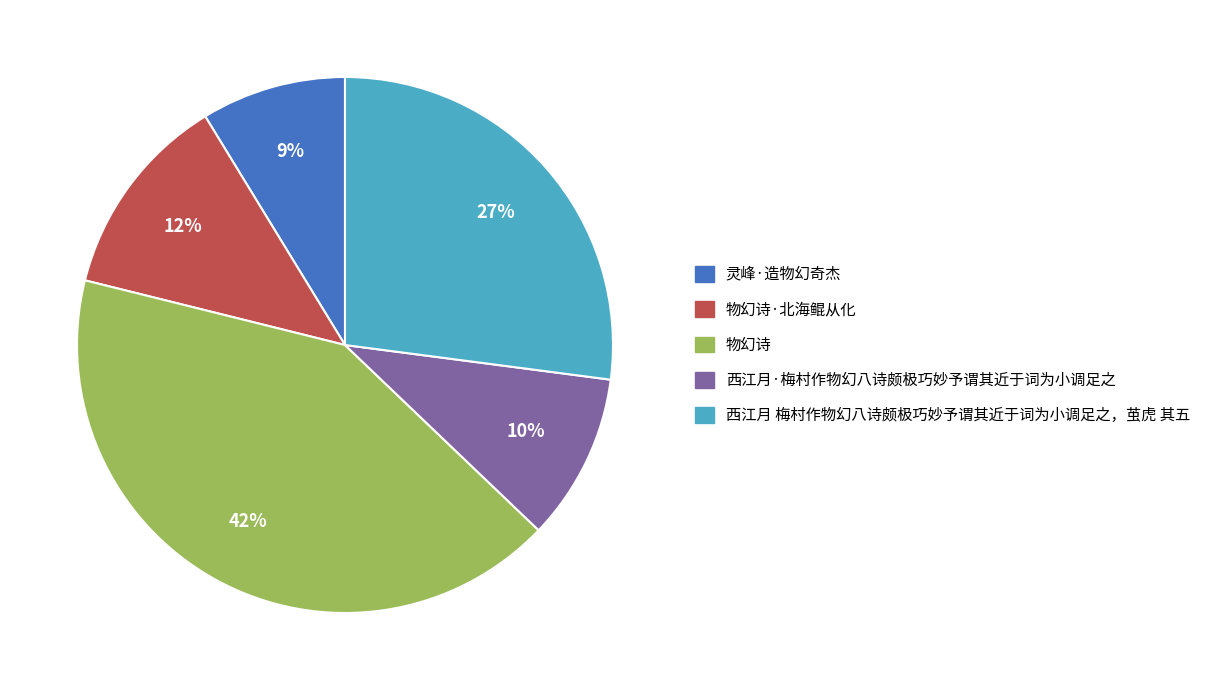

To the nearest percent, what is the difference between the largest and smallest slice percentages?

33%